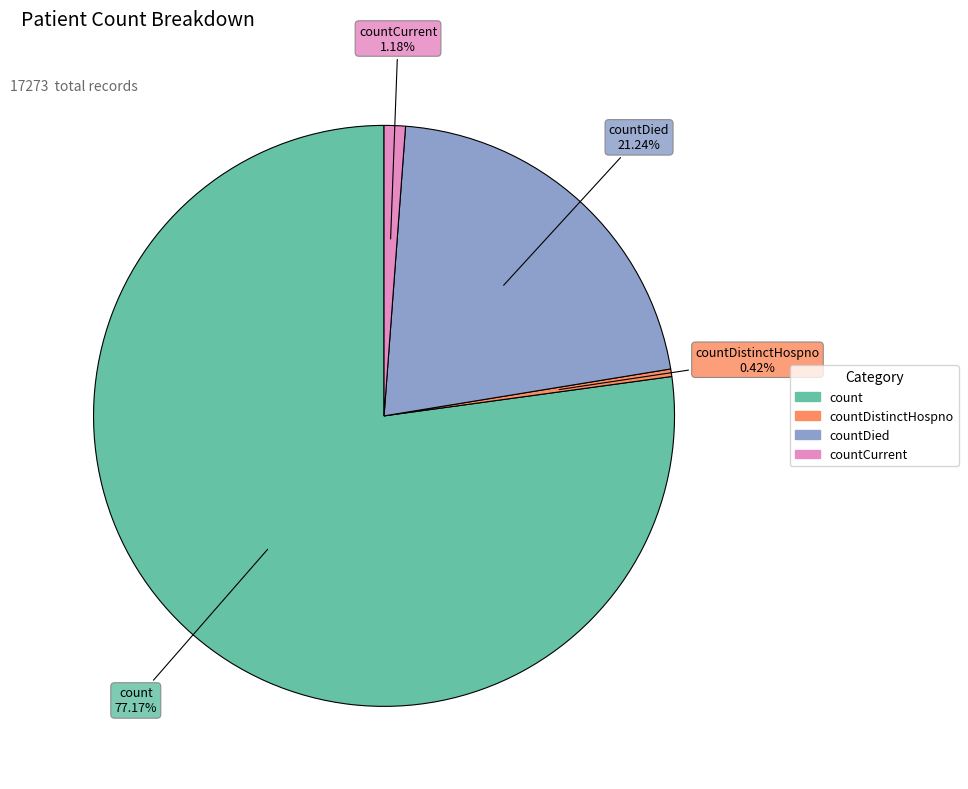

Does any single category account for the majority?

Yes